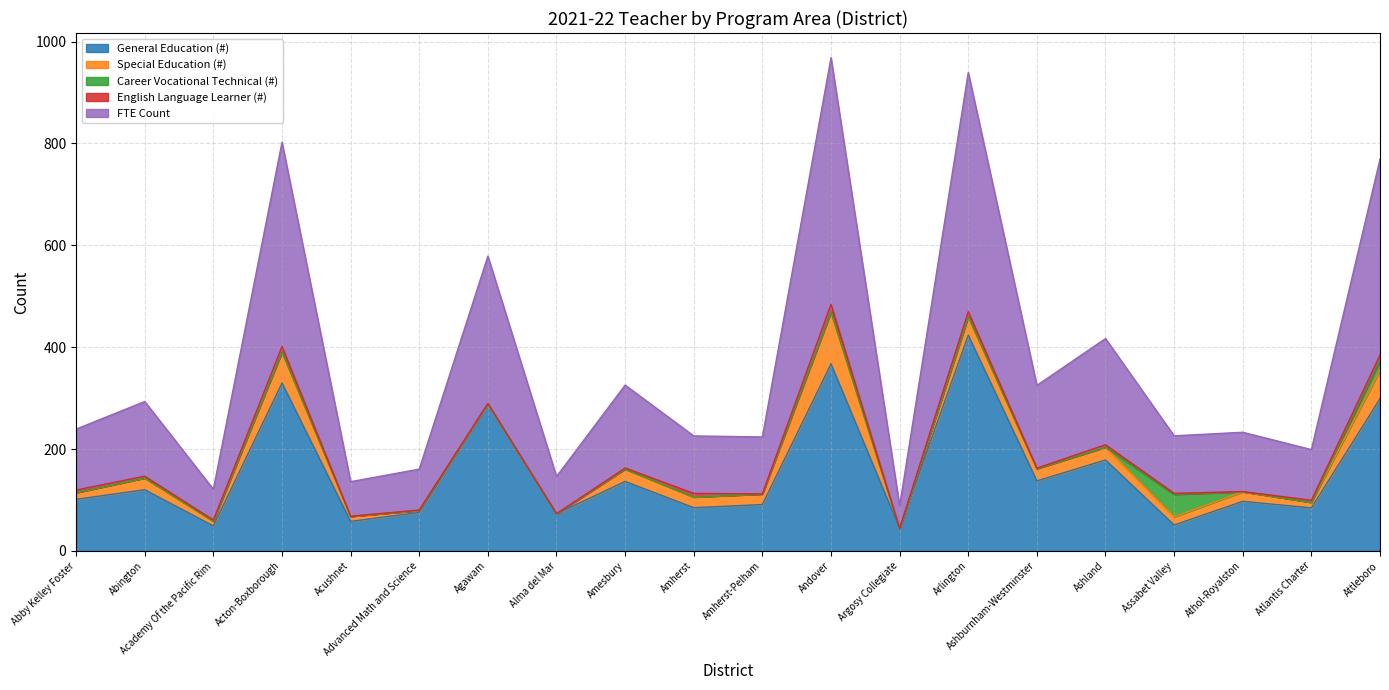

Does the chart display data point markers on the line(s)?

No